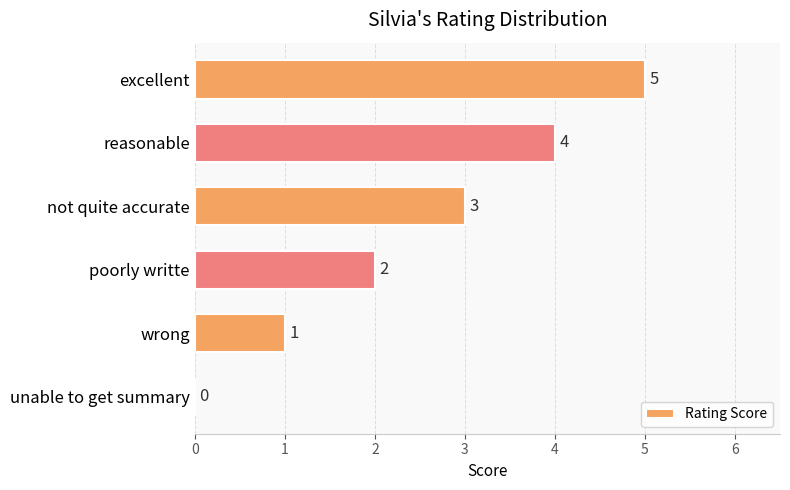

What is the sum of all values?

15